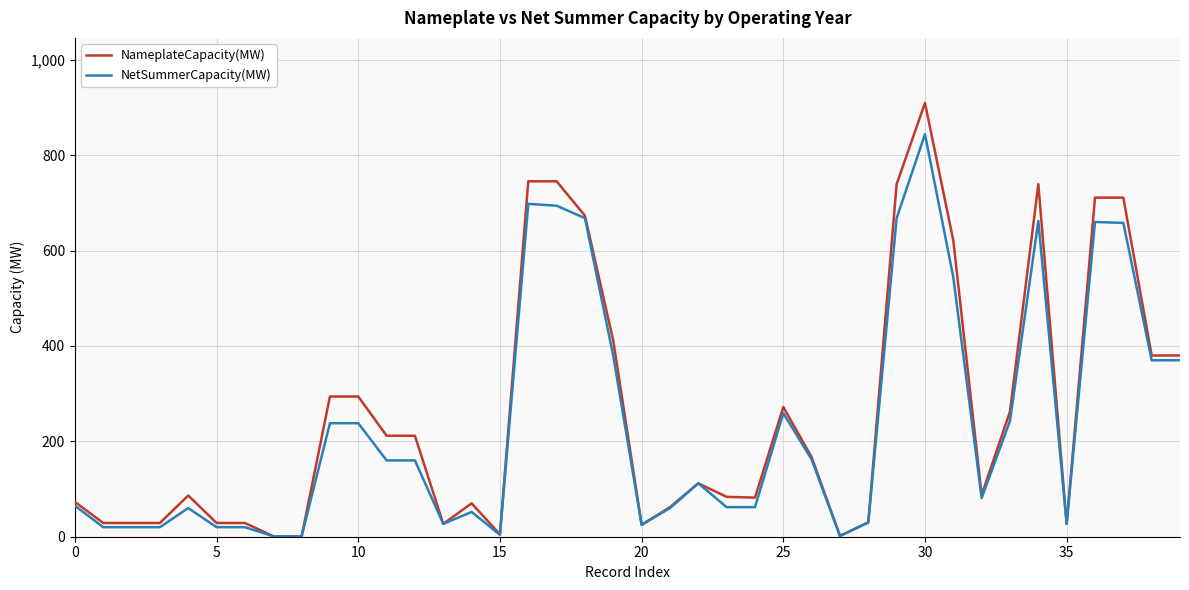

Which series has the largest range (max minus min)?

NameplateCapacity(MW)